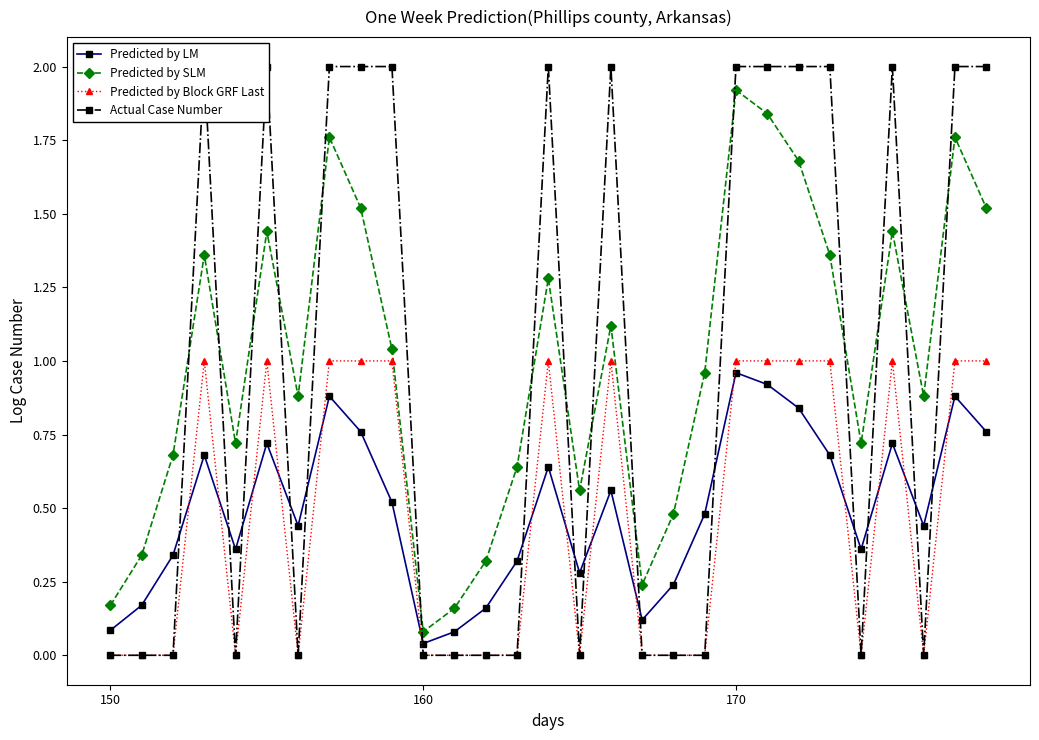

True or false: Predicted by Block GRF Last has a value of -0.4 at 150.

False